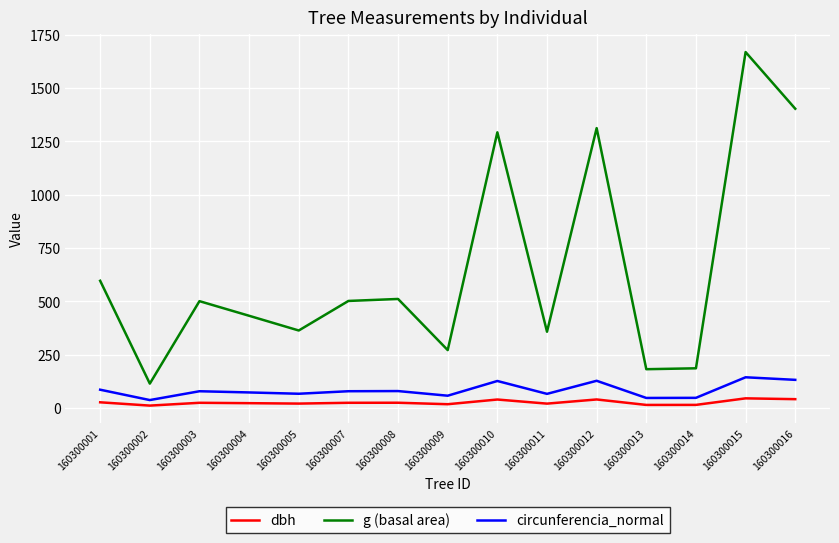

What is the spread (max minus min) of values at 160300016?

1360.9